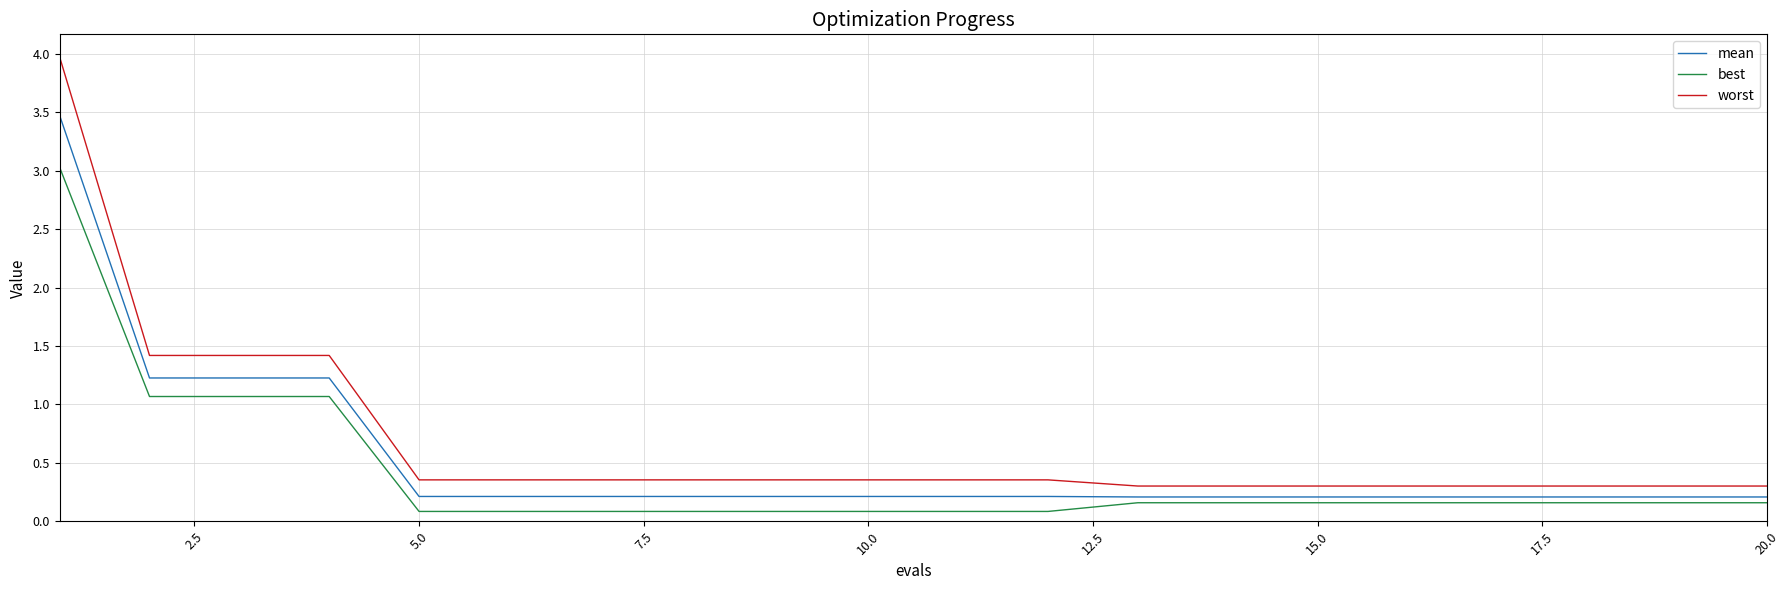

Which series has the widest spread of values?

worst